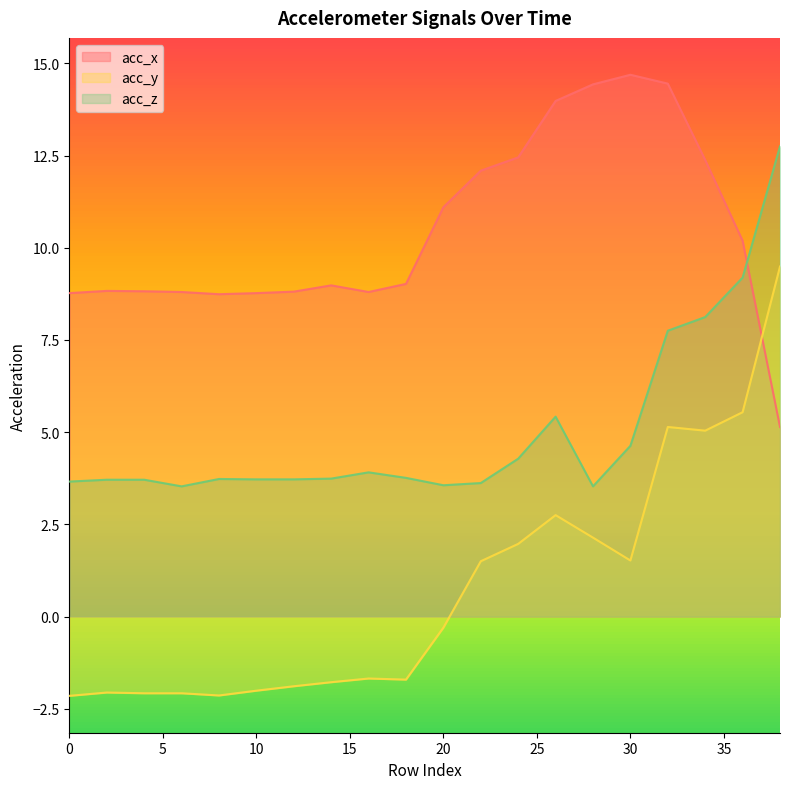

What is the sum of the acc_z values at 0 and 14?

7.4